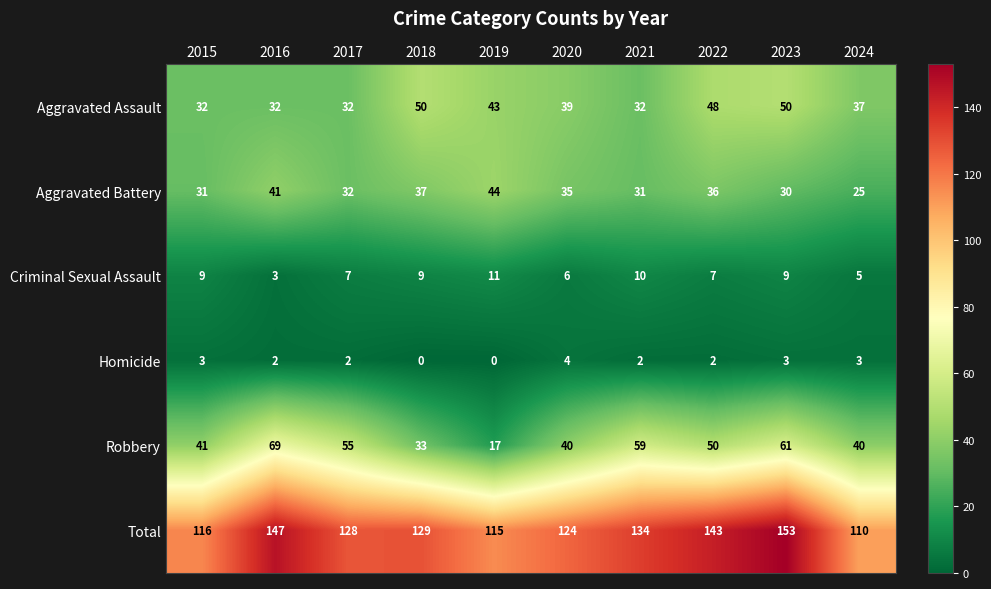

True or false: Aggravated Battery has a value of 32 at 2017.

True